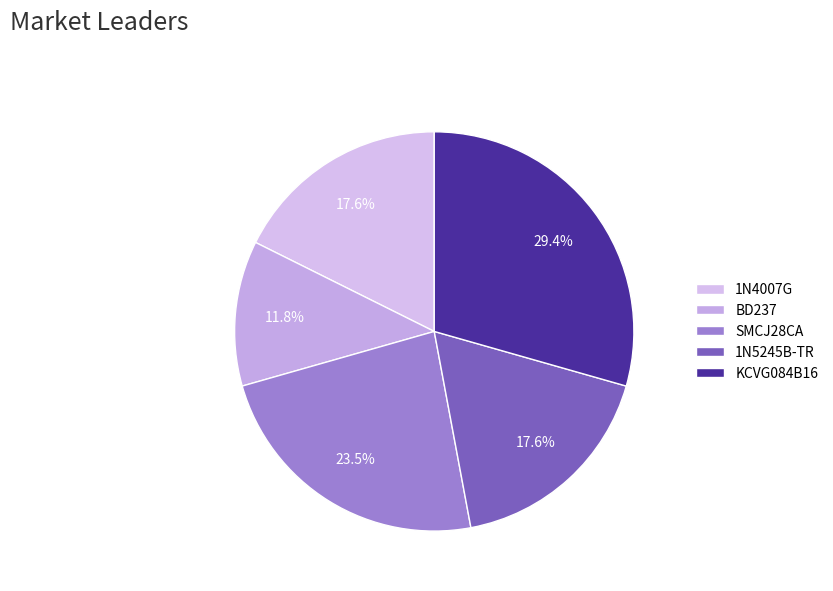

Count the number of slices in the pie.

5